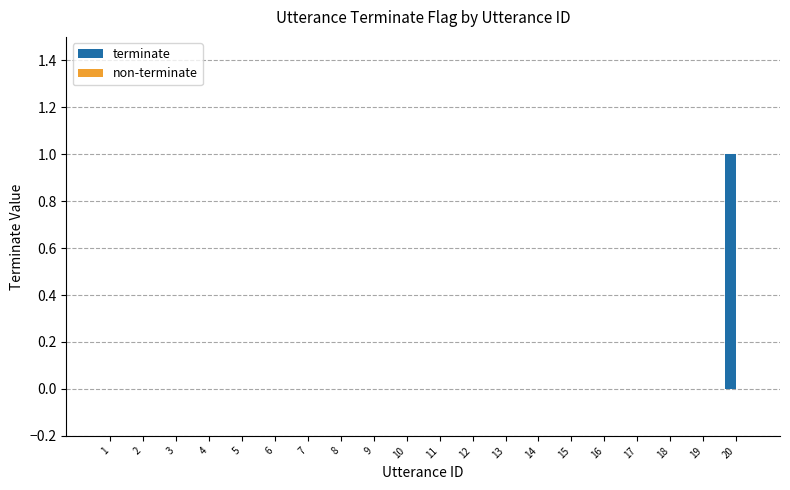

The chart shows a value of 0 at 4. True or false?

True